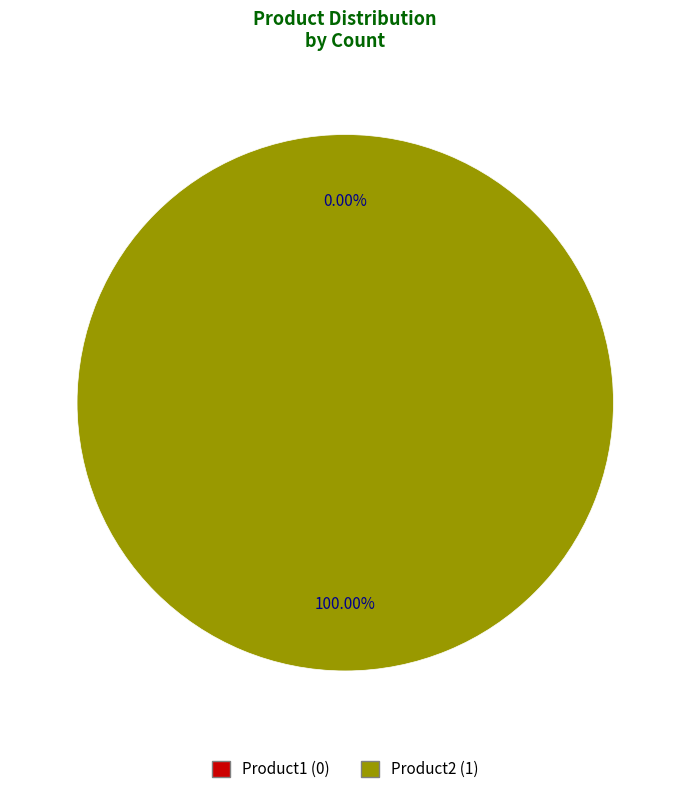

What is the change in value from Product1 to Product2?

+1